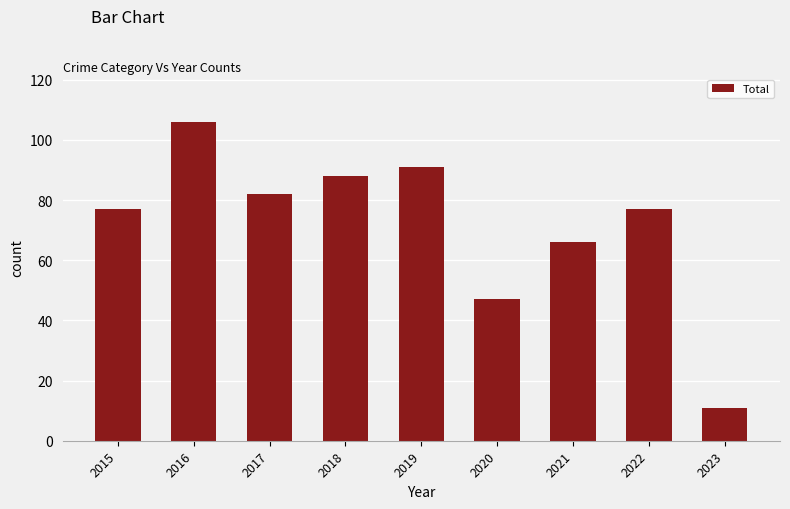

What value does the data have at 2023, to the nearest 5?

10